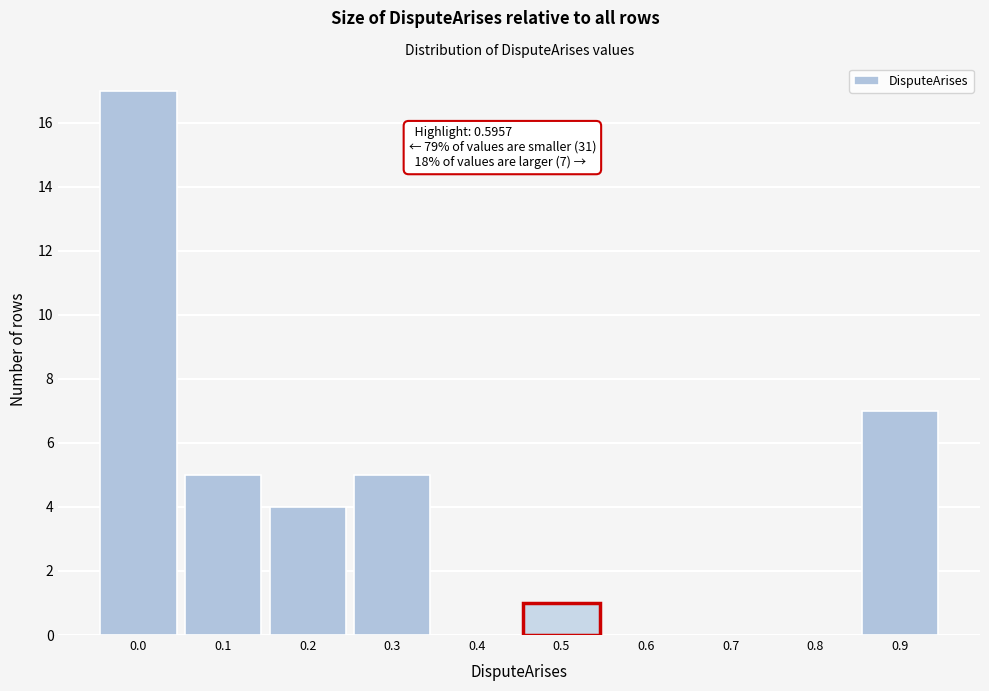

Reading left to right, what are all the values shown in this chart?

0.0=17	0.1=5	0.2=4	0.3=5	0.4=0	0.5=1	0.6=0	0.7=0	0.8=0	0.9=7